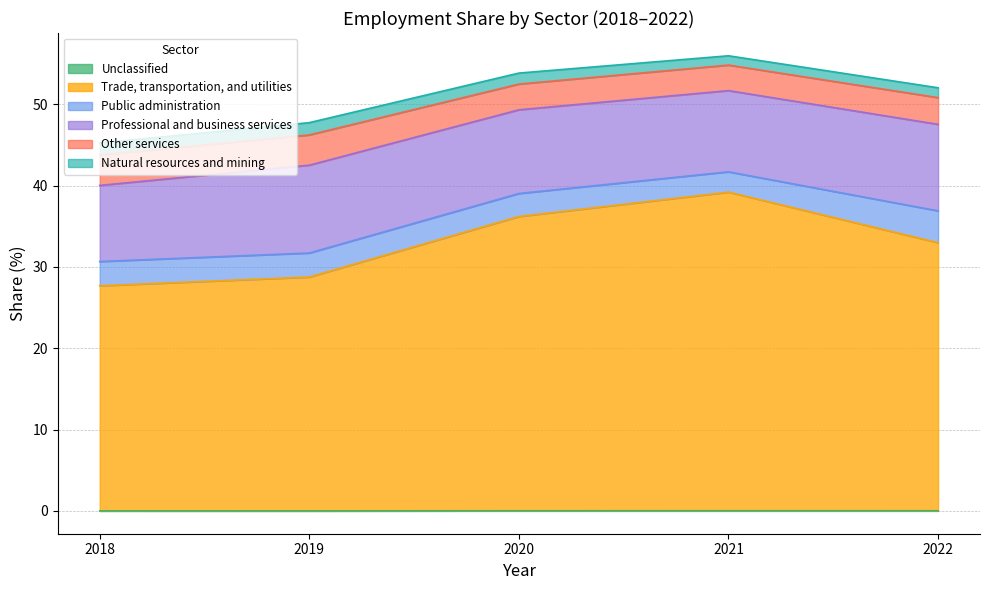

Is it true that Public administration equals 2.8 at 2020?

True